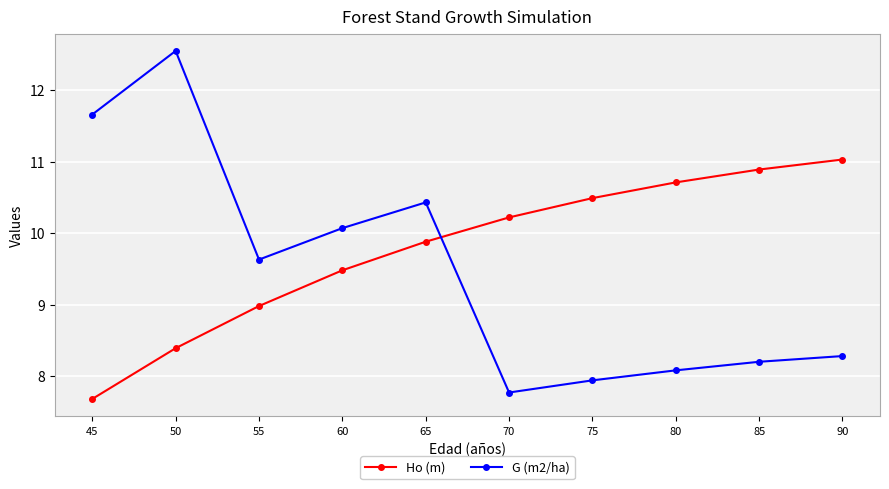

How many data points in G (m2/ha) are less than 9?

5